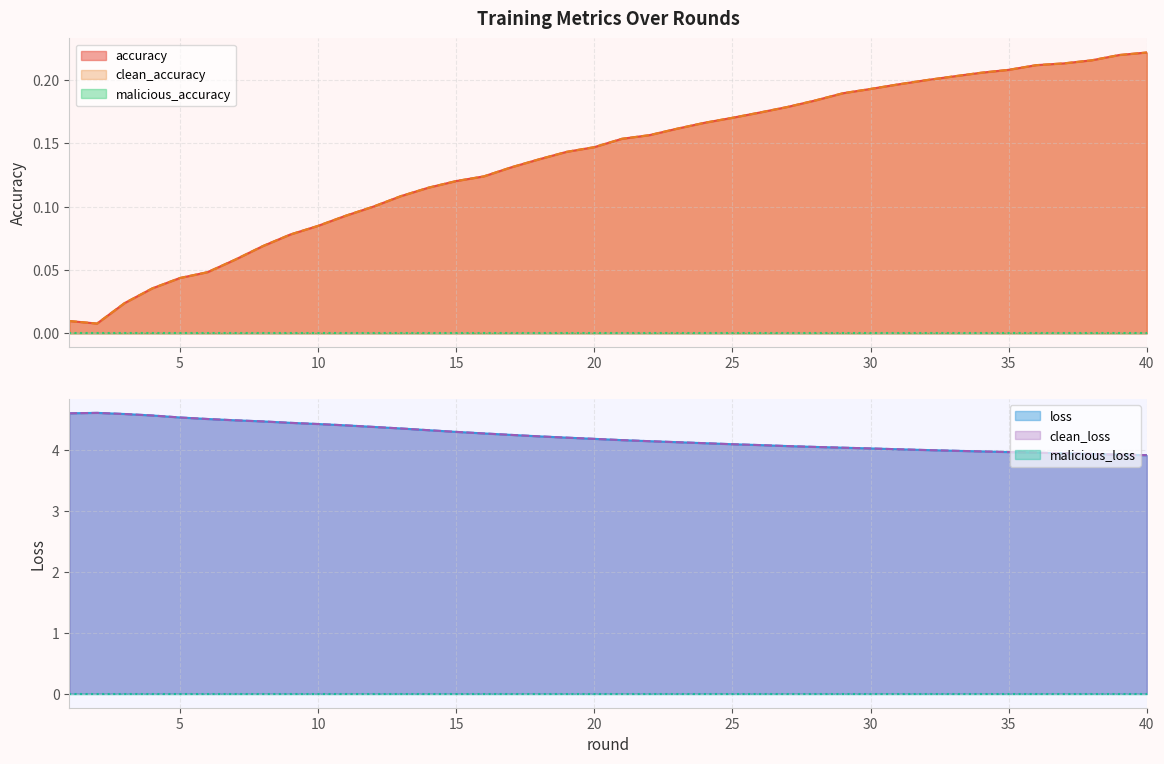

At which label does accuracy reach its minimum?

2